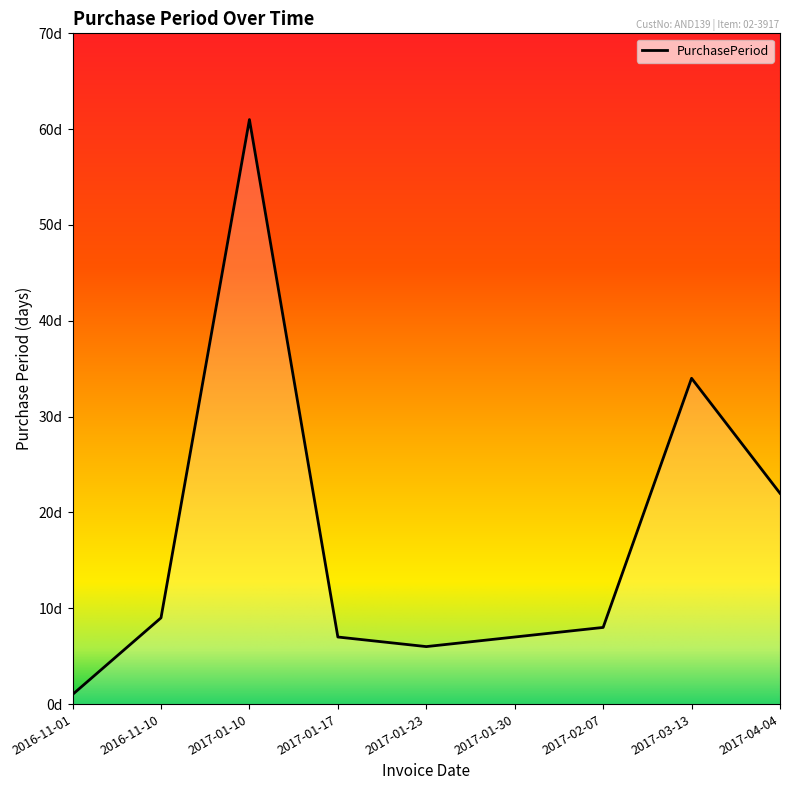

What is the smallest value displayed?

1